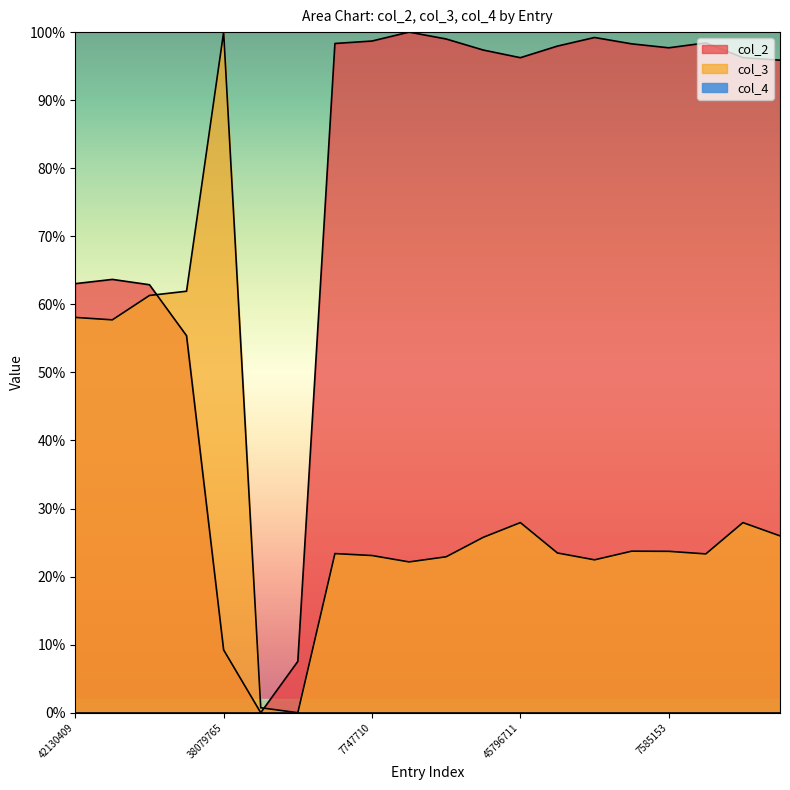

In col_2, how many points are lower than both neighbors (excluding endpoints)?

3